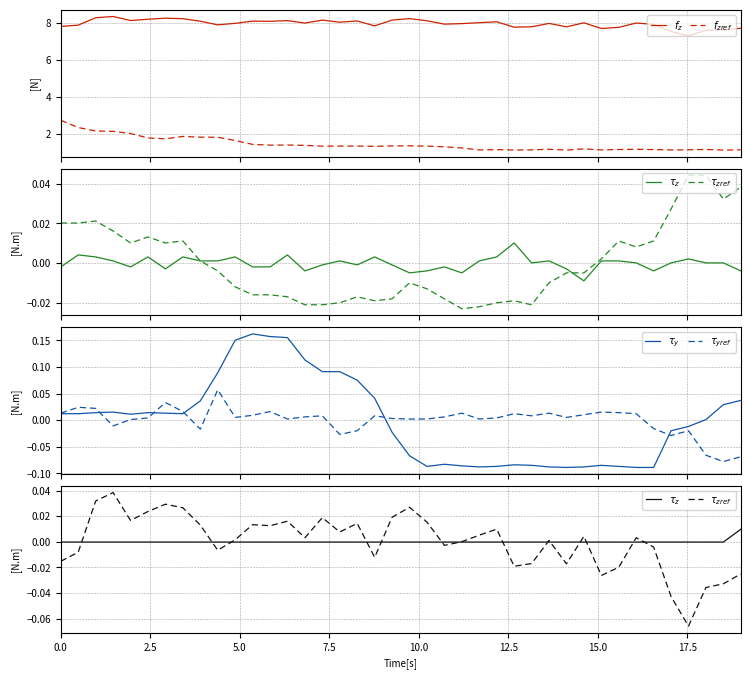

How many values in the $\tau_{yref}$ series are below 0?

10